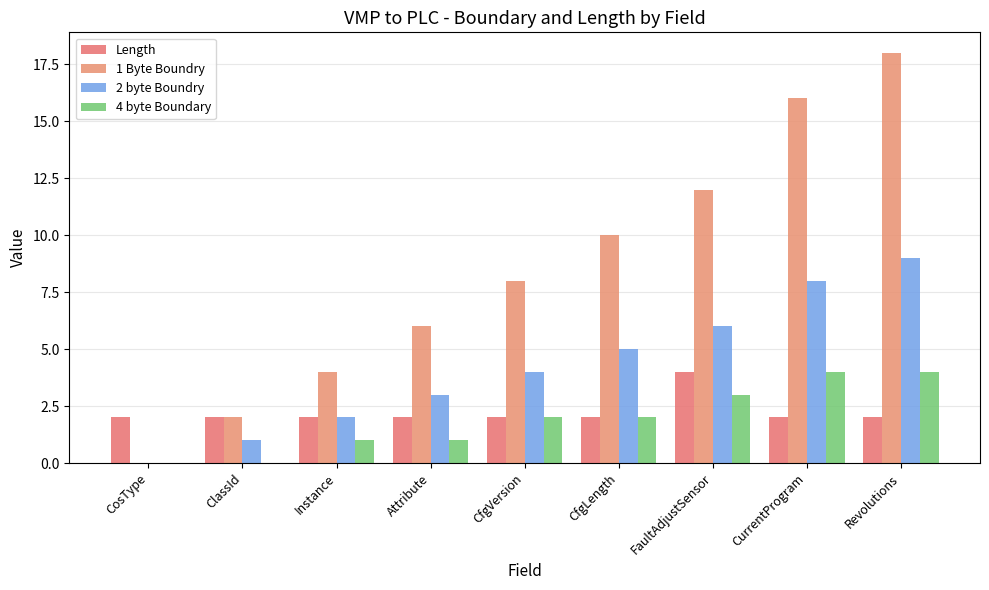

How many groups of bars are there?

9